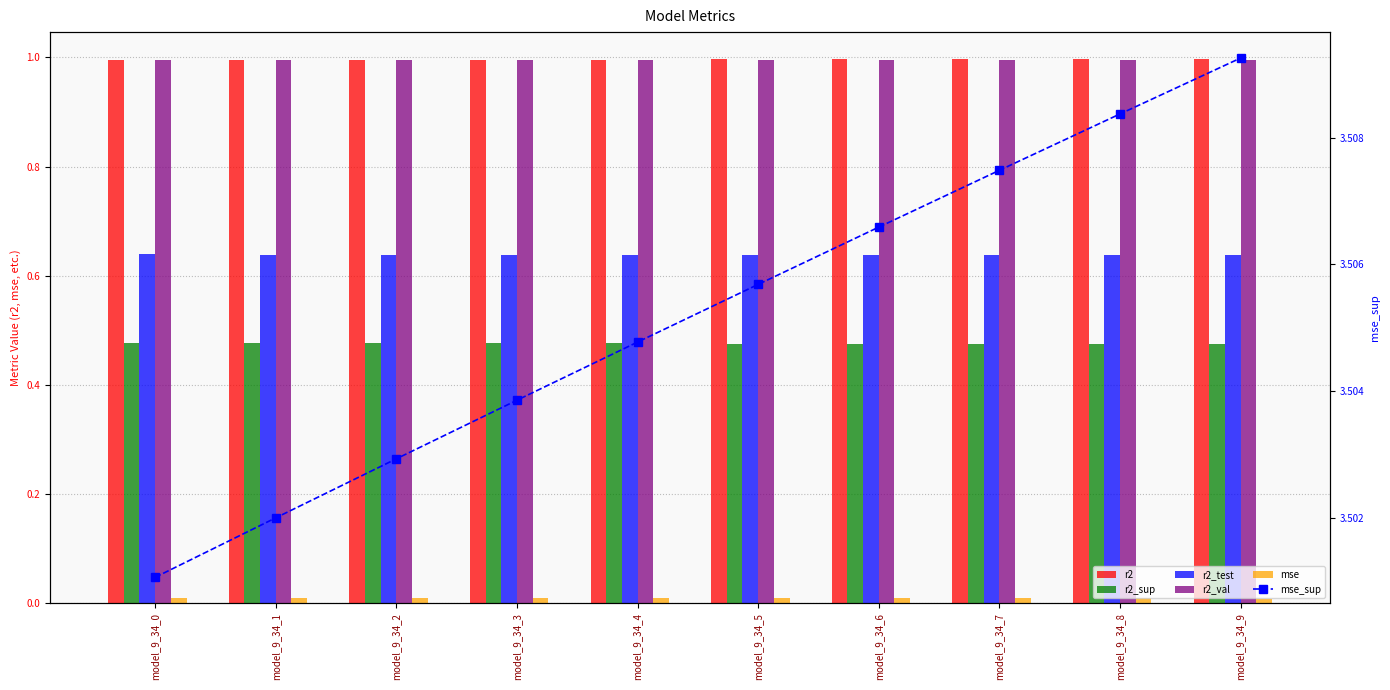

Where is r2 nearest to the value 0?

model_9_34_0